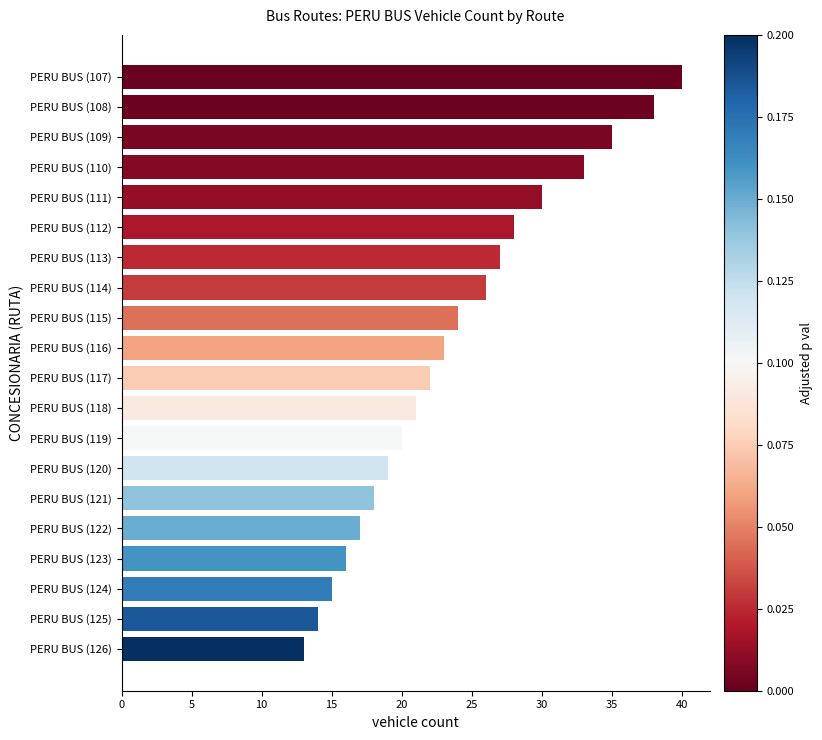

What is the difference between the values at PERU BUS (107) and PERU BUS (126)?

27